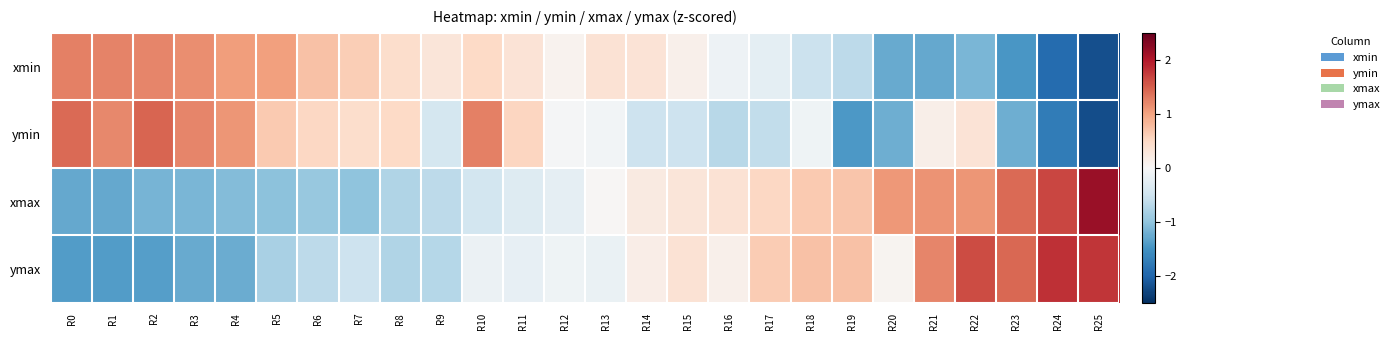

How many categories are shown in the chart?

26